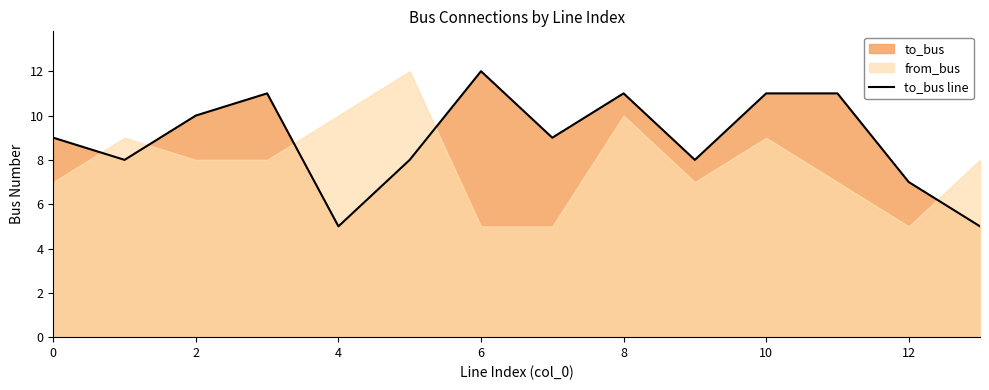

The value of to_bus line at 4 is 7. True or false?

False